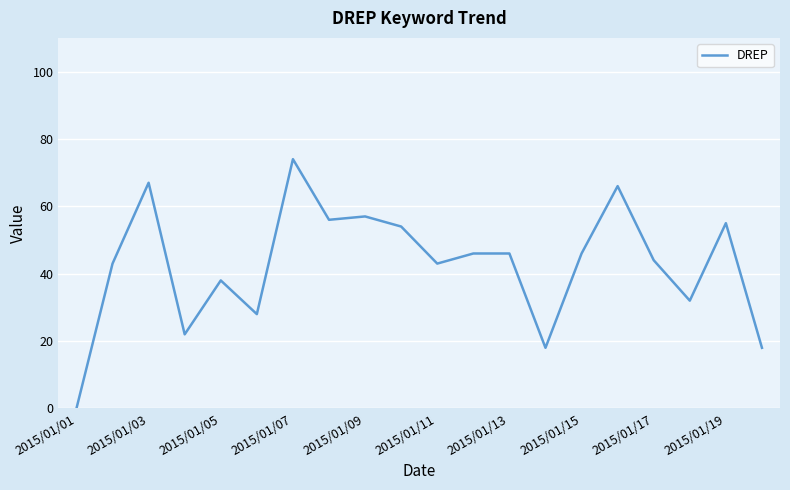

What is the difference between the maximum and minimum values?

74